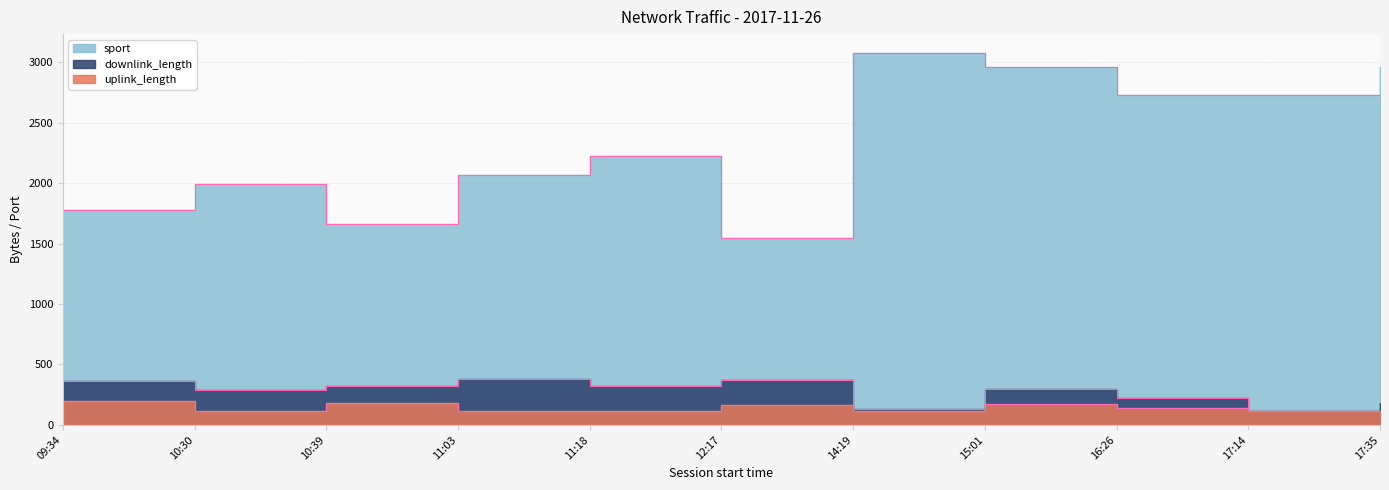

Rank the series at 17:35 from highest to lowest value.

sport, downlink_length, uplink_length